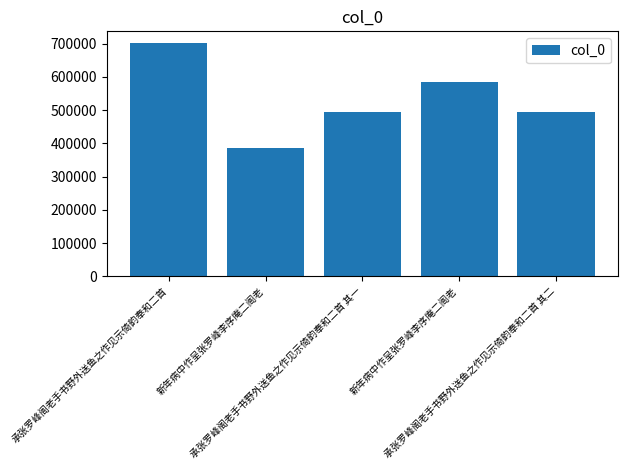

What is the average value?

532568